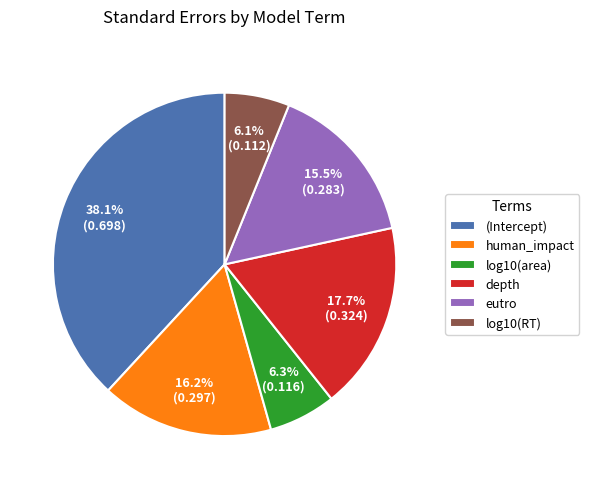

What percentage is NOT represented by (Intercept)?

61.9%